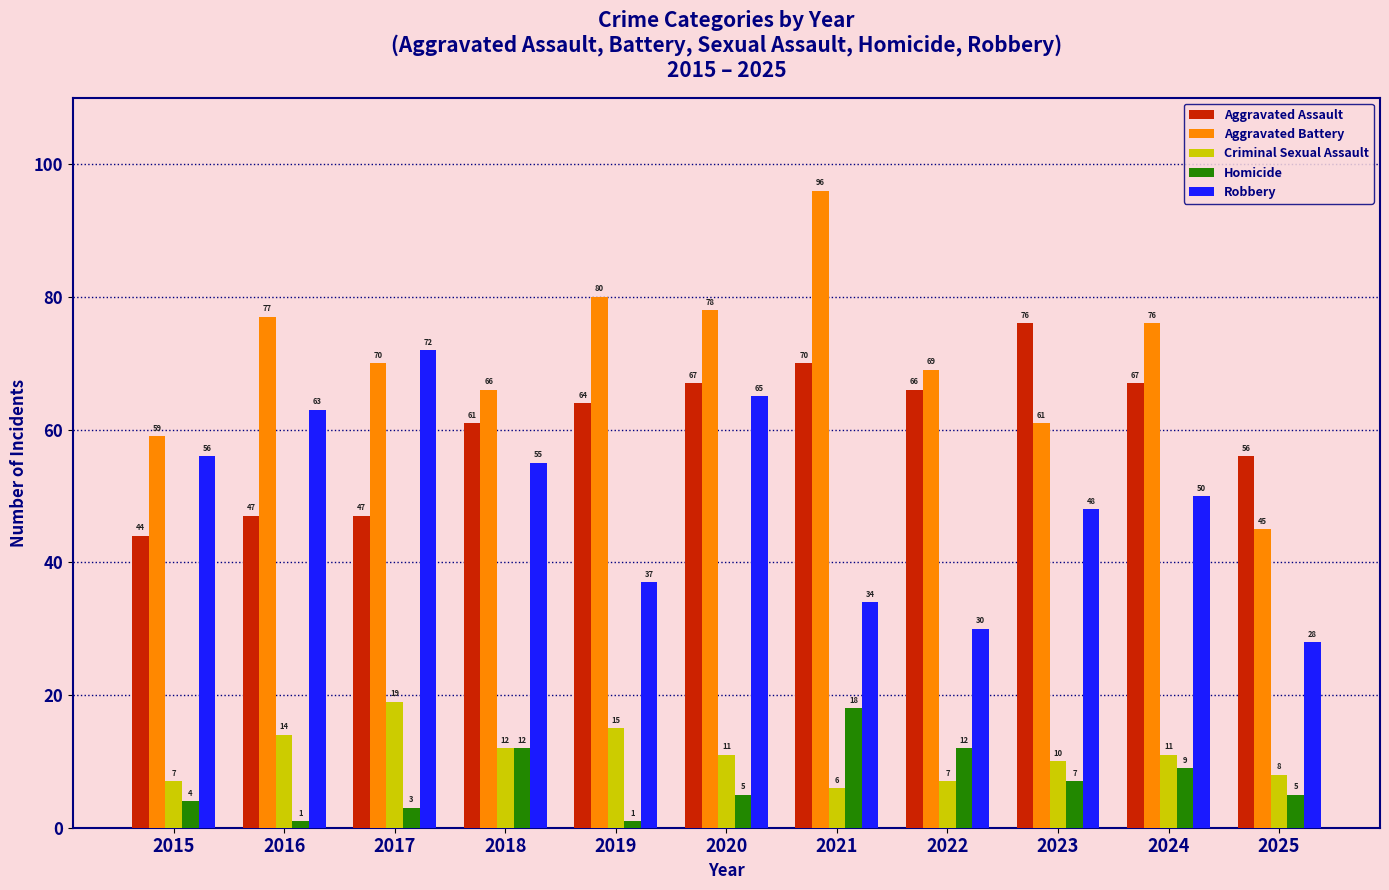

At 2021, list the series in order from largest to smallest.

Aggravated Battery, Aggravated Assault, Robbery, Homicide, Criminal Sexual Assault